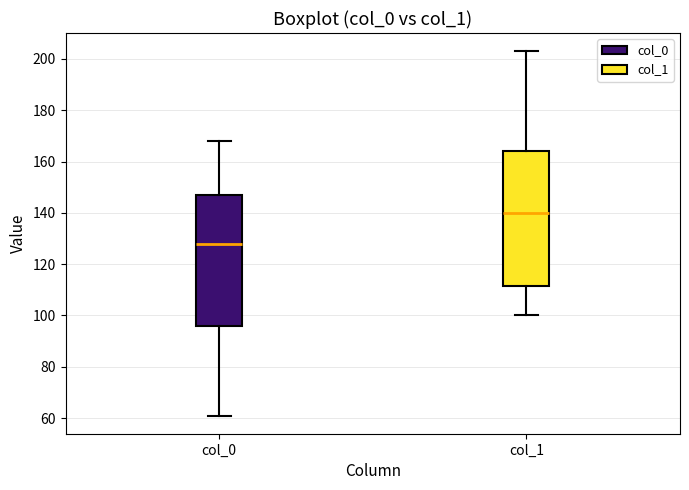

Reading left to right, read every box against the y-axis: the position of its median line, the range the box covers, and the ends of its whiskers. The values are not printed on the chart, so give them approximately, as read against the axis.

col_0: median 128, box 96 to 148, whiskers 62 to 168
col_1: median 140, box 112 to 164, whiskers 100 to 204